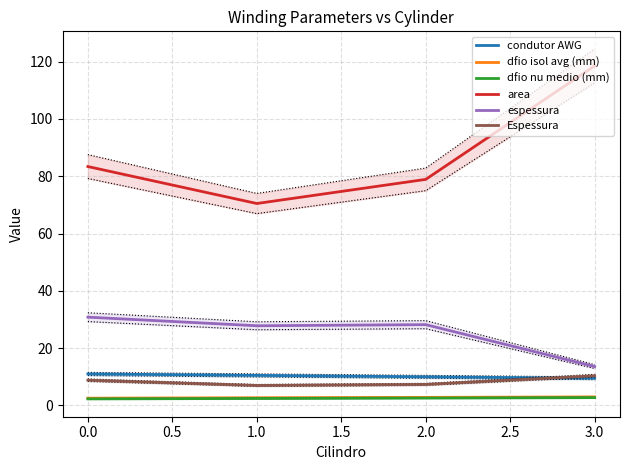

The value of area at 2.0 is 78.9. True or false?

True